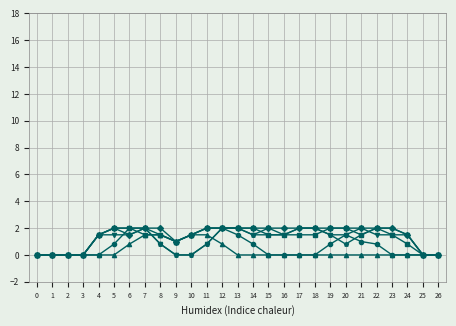

What is the spread (max minus min) of values at 24?

1.5